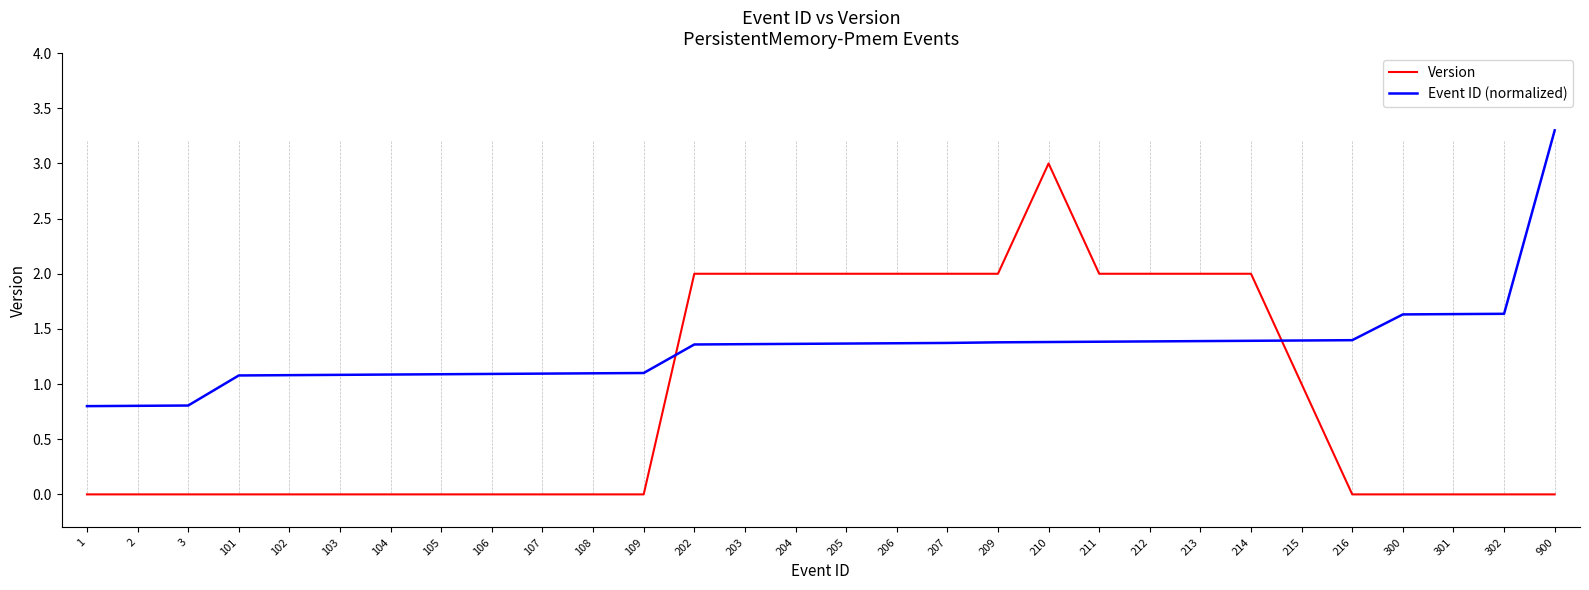

What is the average value of the Event ID (normalized) series?

1.3